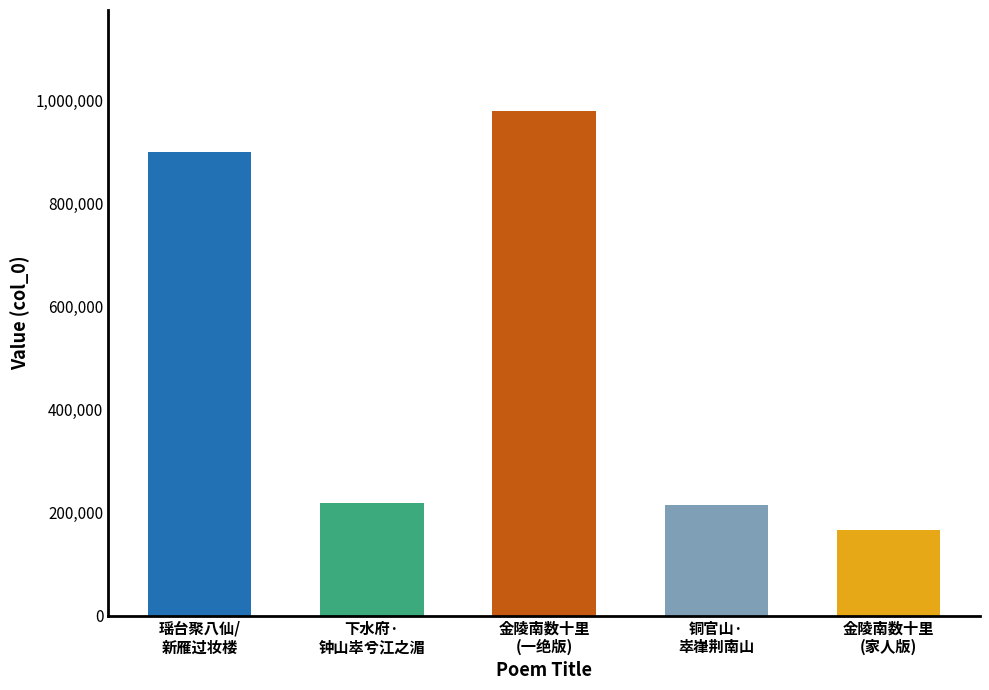

What is the difference between the second highest and second lowest values?

685231